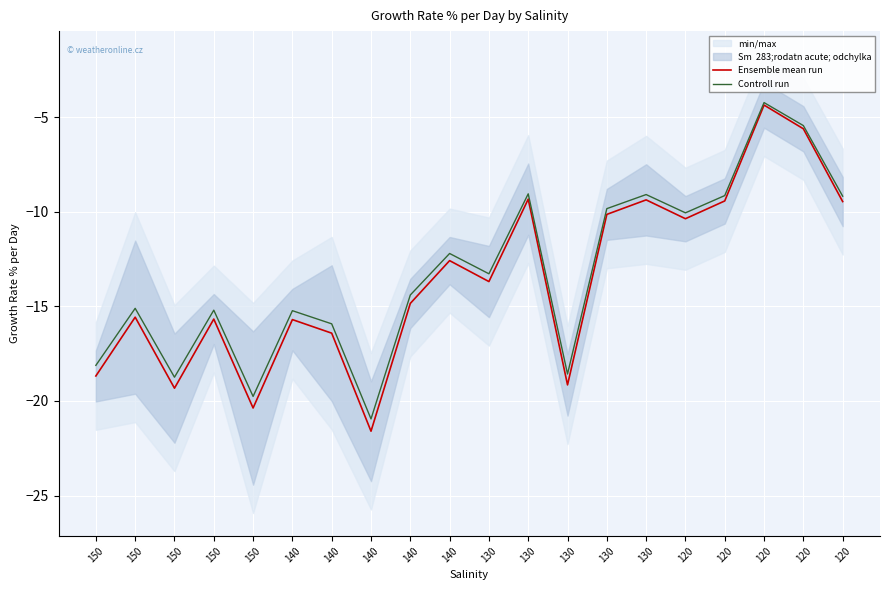

True or false: Ensemble mean run has a value of -8.7 at 120.

False